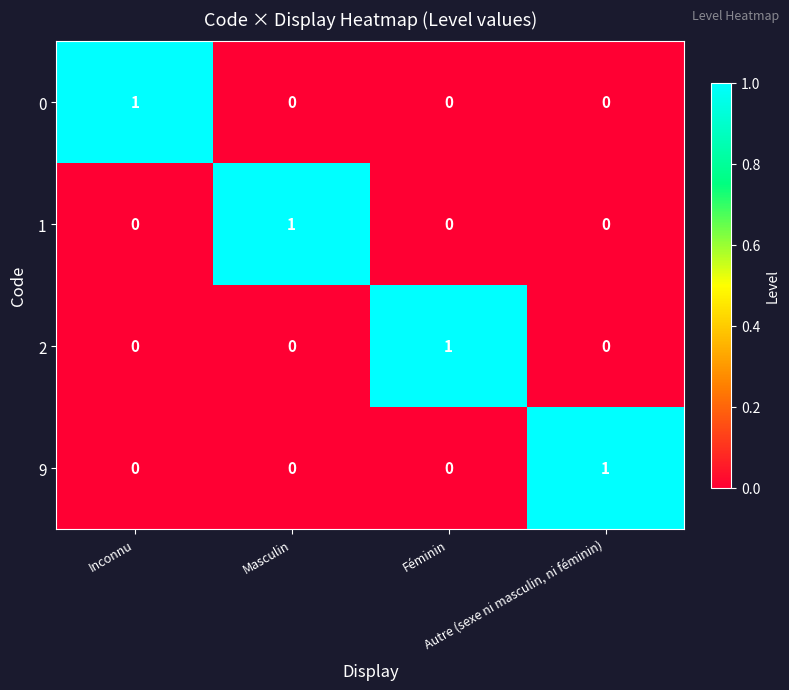

Count the 9 values in the range 0 to 1.

4